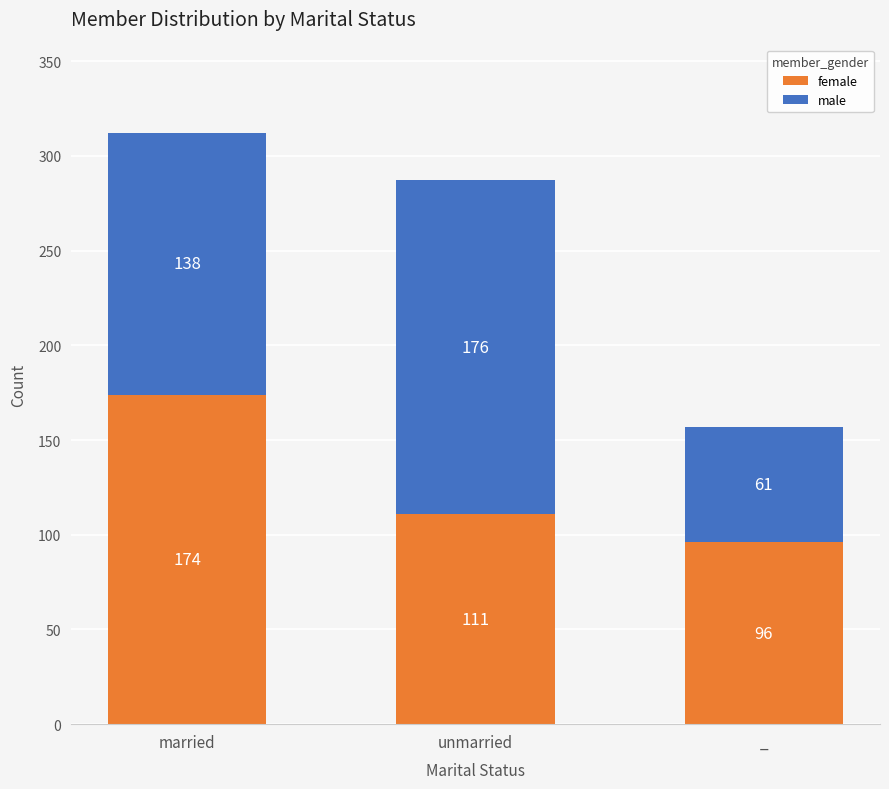

At which category is the sum across all series the highest?

married